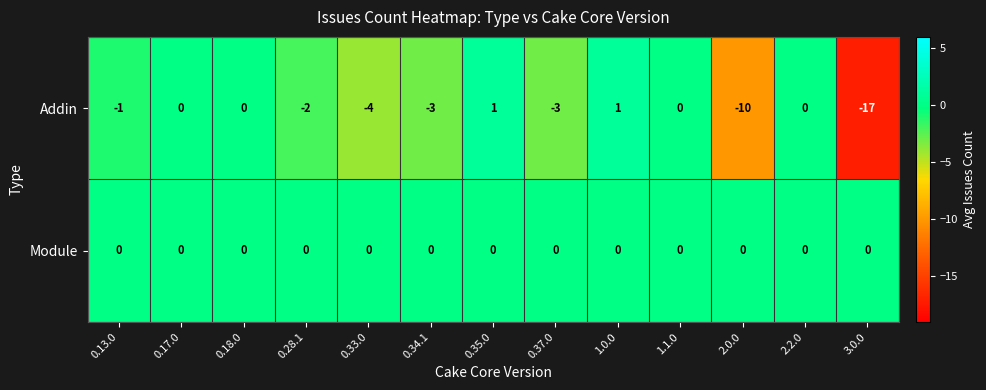

Reading left to right, list all the values displayed in this chart.

Addin: -1	0	0	-2	-4	-3	1	-3	1	0	-10	0	-17
Module: 0	0	0	0	0	0	0	0	0	0	0	0	0